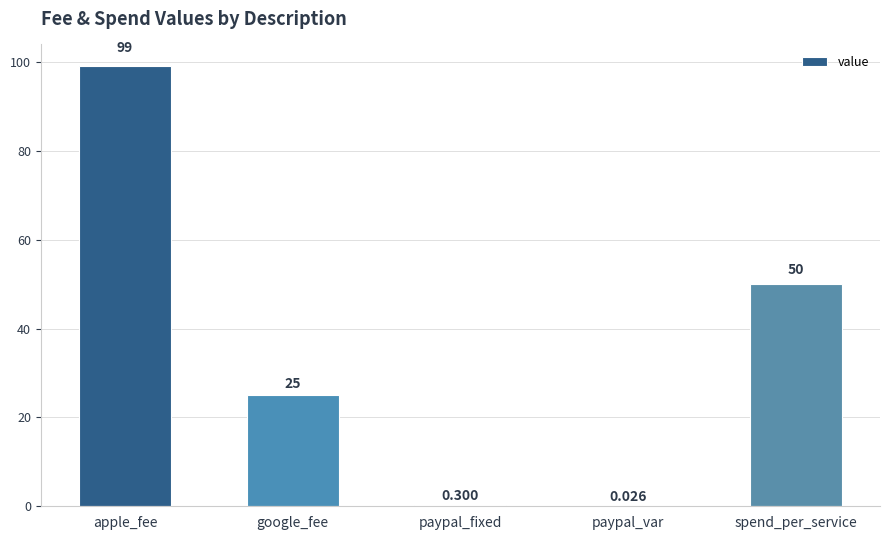

Which category has the highest value across all series?

apple_fee